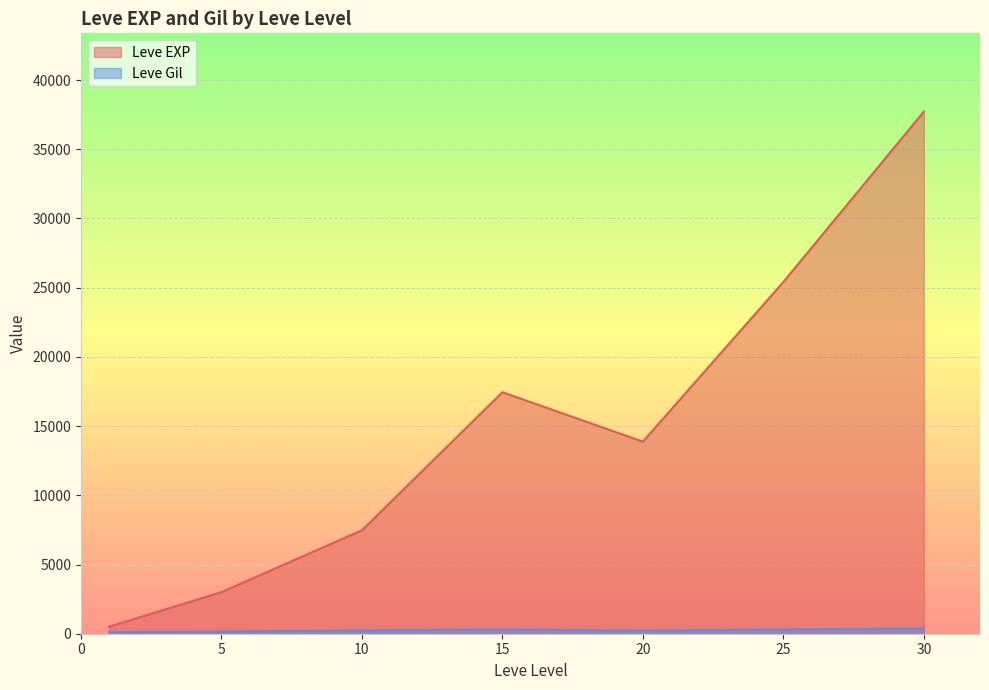

What are all the series names shown in the legend?

Leve EXP, Leve Gil